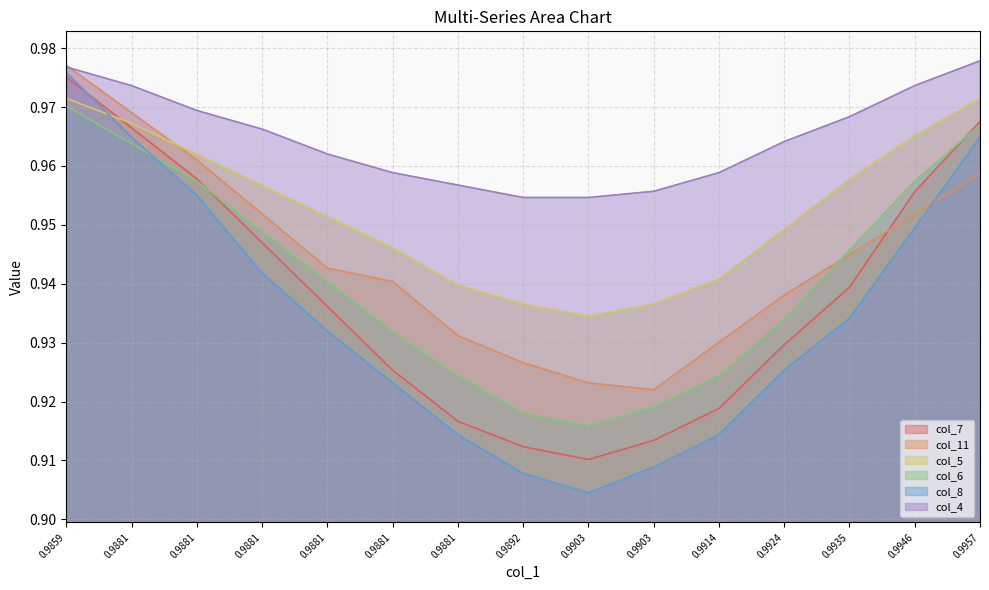

What is the difference between the maximum and minimum values in the col_6 series?

0.1